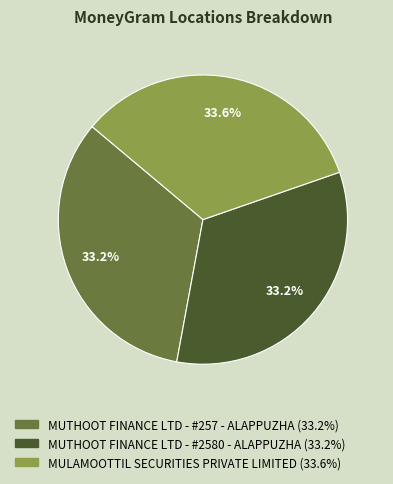

Approximately how many times larger is the value at MUTHOOT FINANCE LTD - #2580 - ALAPPUZHA compared to MUTHOOT FINANCE LTD - #257 - ALAPPUZHA?

1.0